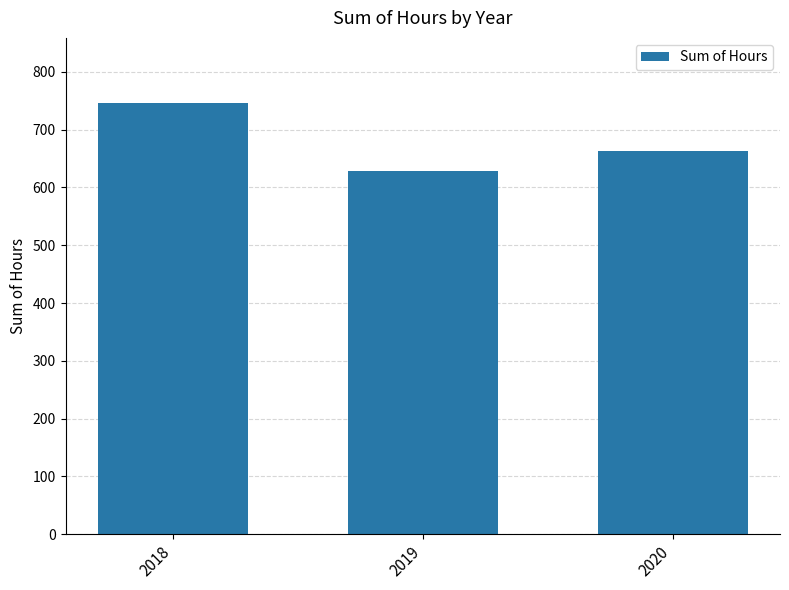

Count the number of categories in the chart.

3